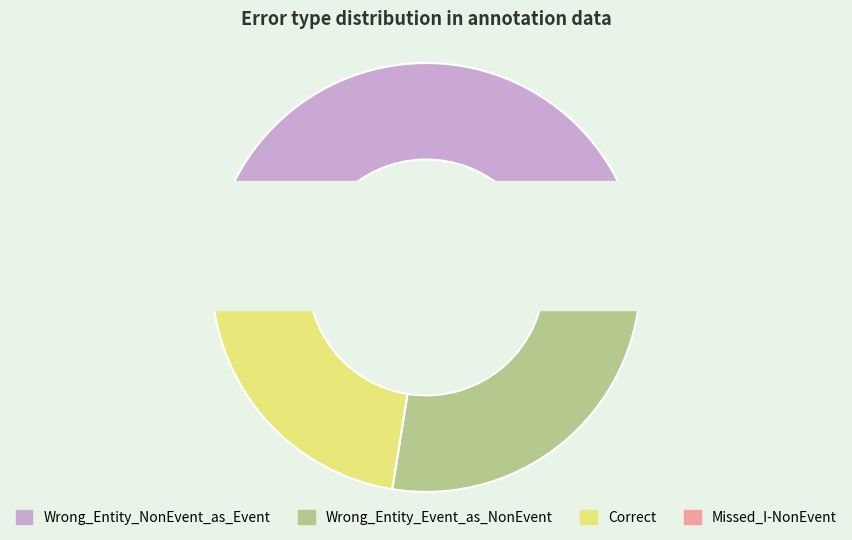

How much of the chart is everything except Correct?

78.7%